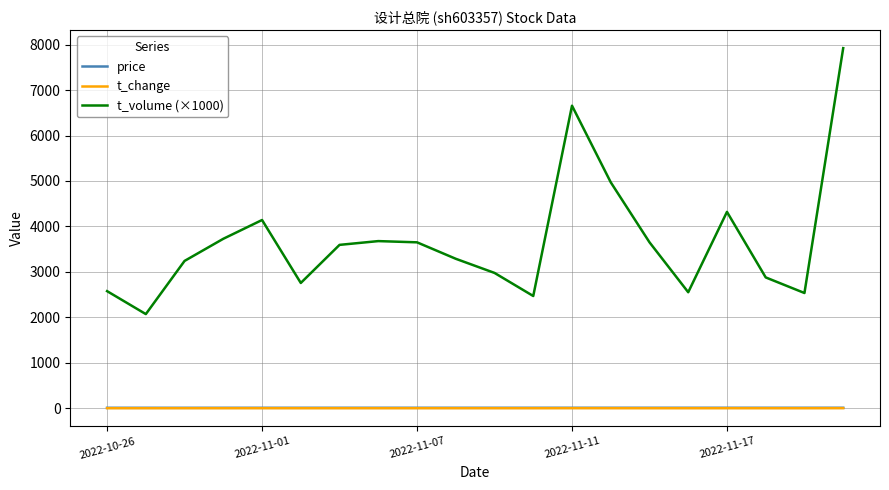

True or false: price has more than 2 interior local peaks.

True